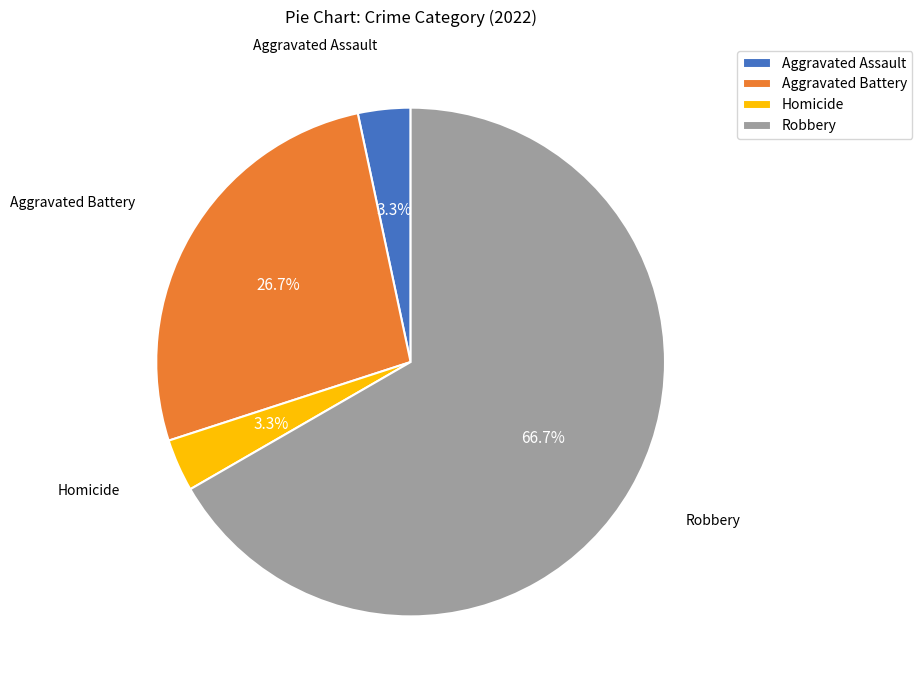

What is the total percentage of Homicide and Robbery?

70.0%